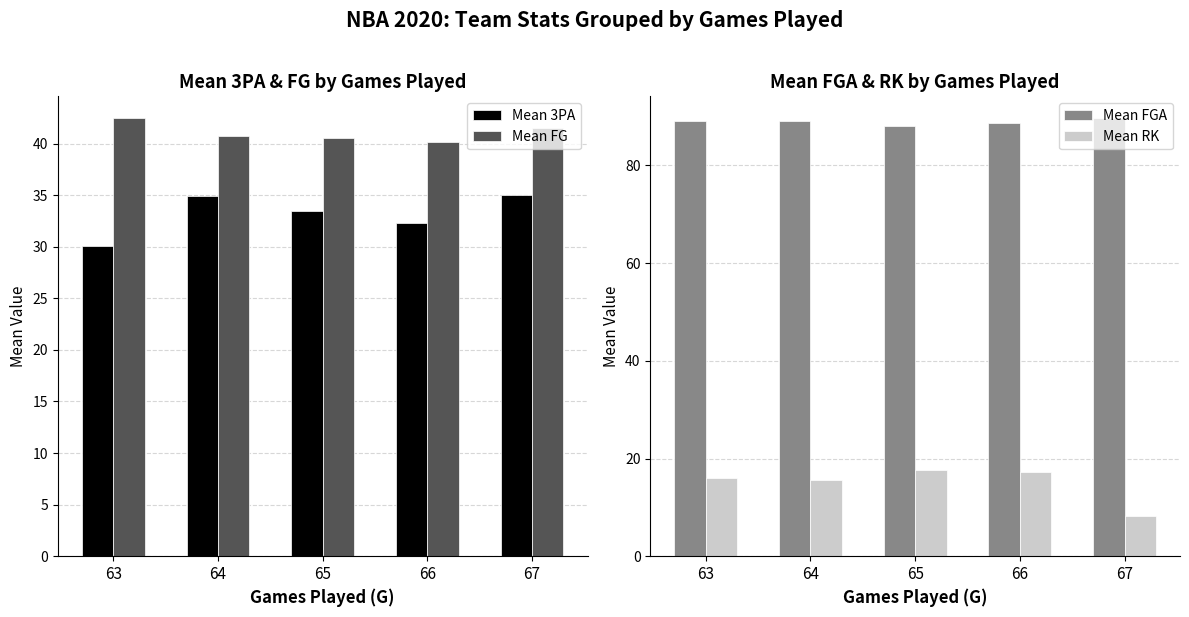

Which category has the lowest value in the Mean FG series?

66